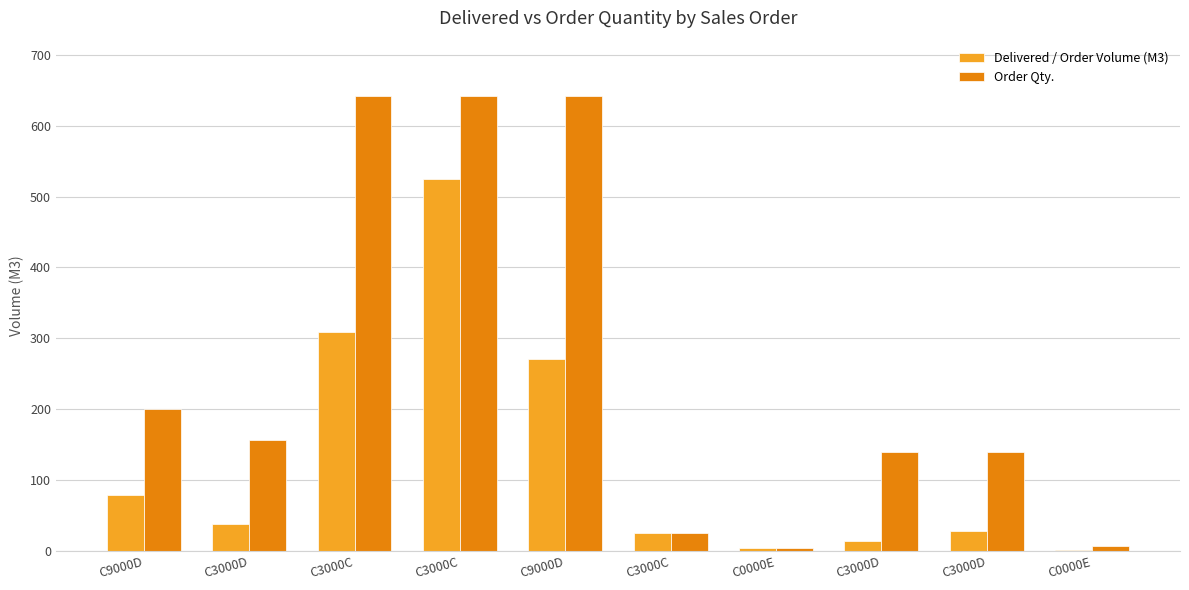

What is the label of the 6th bar from the left?

C3000C